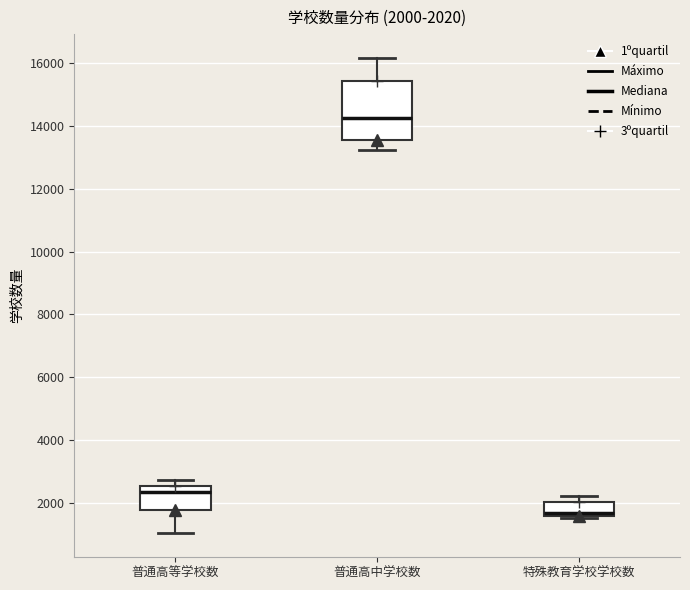

Which box's median line is the highest?

普通高中学校数